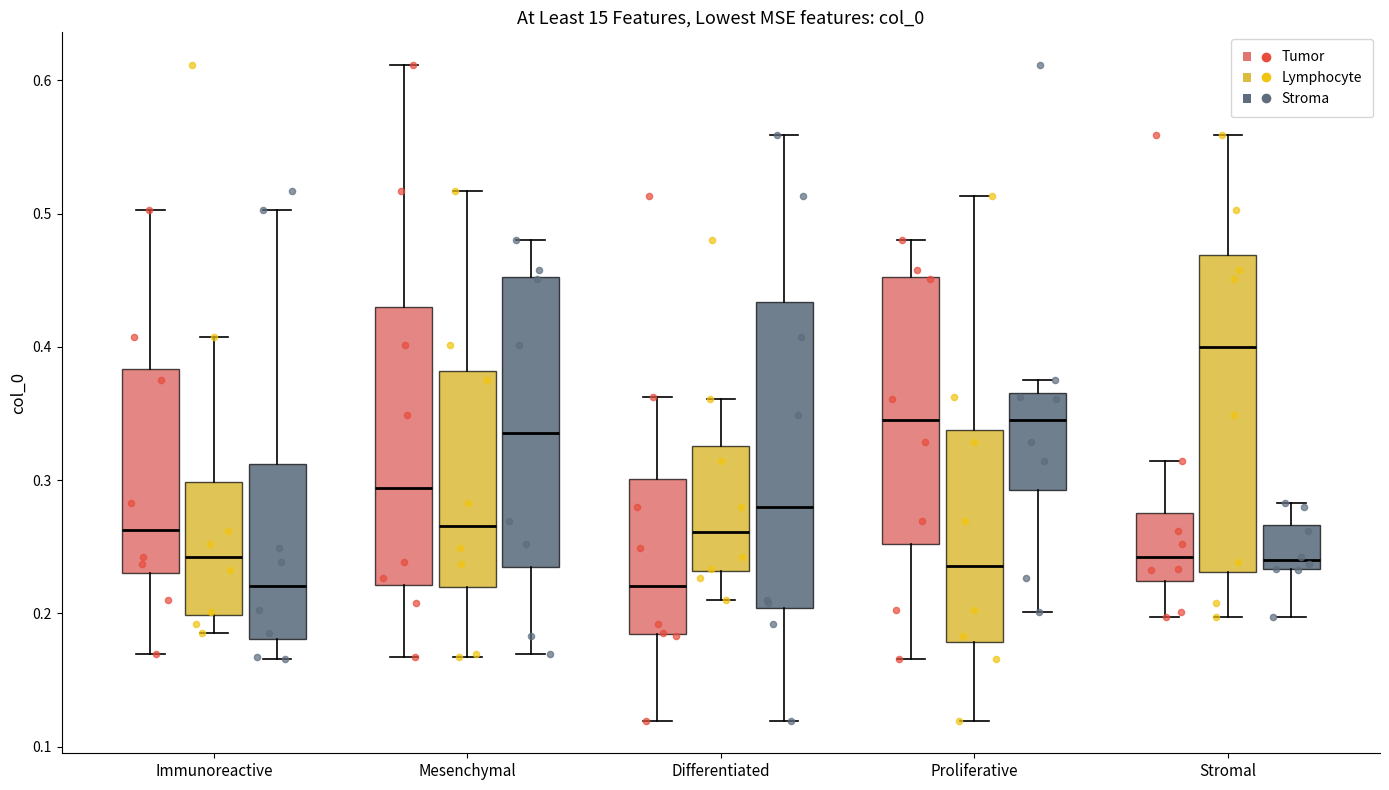

Reading left to right, transcribe this box plot: for each box, give where its median line is, the range the box spans, and where its two whiskers end, as read against the y-axis. The values are not printed on the chart, so give them approximately, as read against the axis.

Immunoreactive (Tumor): median 0.26, box 0.23 to 0.38, whiskers 0.17 to 0.50
Immunoreactive (Lymphocyte): median 0.24, box 0.20 to 0.30, whiskers 0.19 to 0.41
Immunoreactive (Stroma): median 0.22, box 0.18 to 0.31, whiskers 0.17 to 0.50
Mesenchymal (Tumor): median 0.29, box 0.22 to 0.43, whiskers 0.17 to 0.61
Mesenchymal (Lymphocyte): median 0.27, box 0.22 to 0.38, whiskers 0.17 to 0.52
Mesenchymal (Stroma): median 0.34, box 0.23 to 0.45, whiskers 0.17 to 0.48
Differentiated (Tumor): median 0.22, box 0.18 to 0.30, whiskers 0.12 to 0.36
Differentiated (Lymphocyte): median 0.26, box 0.23 to 0.33, whiskers 0.21 to 0.36
Differentiated (Stroma): median 0.28, box 0.20 to 0.43, whiskers 0.12 to 0.56
Proliferative (Tumor): median 0.34, box 0.25 to 0.45, whiskers 0.17 to 0.48
Proliferative (Lymphocyte): median 0.24, box 0.18 to 0.34, whiskers 0.12 to 0.51
Proliferative (Stroma): median 0.34, box 0.29 to 0.37, whiskers 0.20 to 0.38
Stromal (Tumor): median 0.24, box 0.22 to 0.28, whiskers 0.20 to 0.31
Stromal (Lymphocyte): median 0.40, box 0.23 to 0.47, whiskers 0.20 to 0.56
Stromal (Stroma): median 0.24, box 0.23 to 0.27, whiskers 0.20 to 0.28